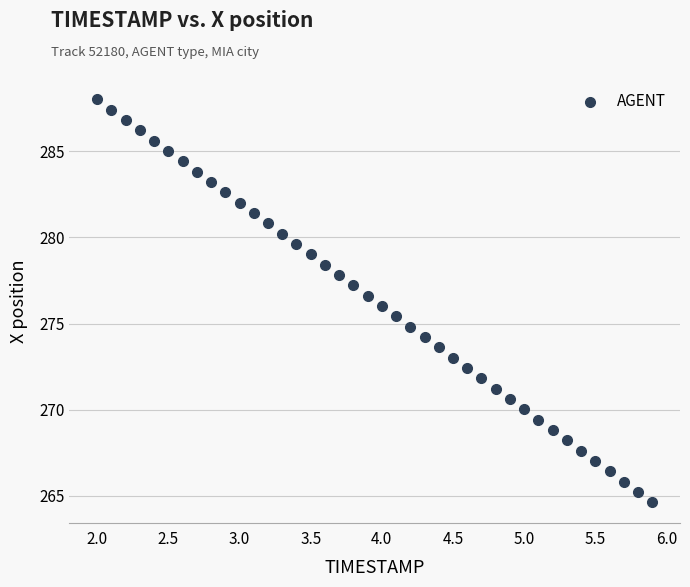

What is the range of Y values (max minus min)?

23.4